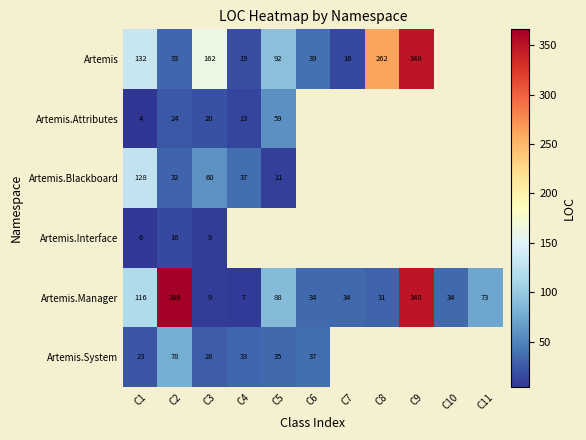

Which has a higher value, C7 or C11?

C11